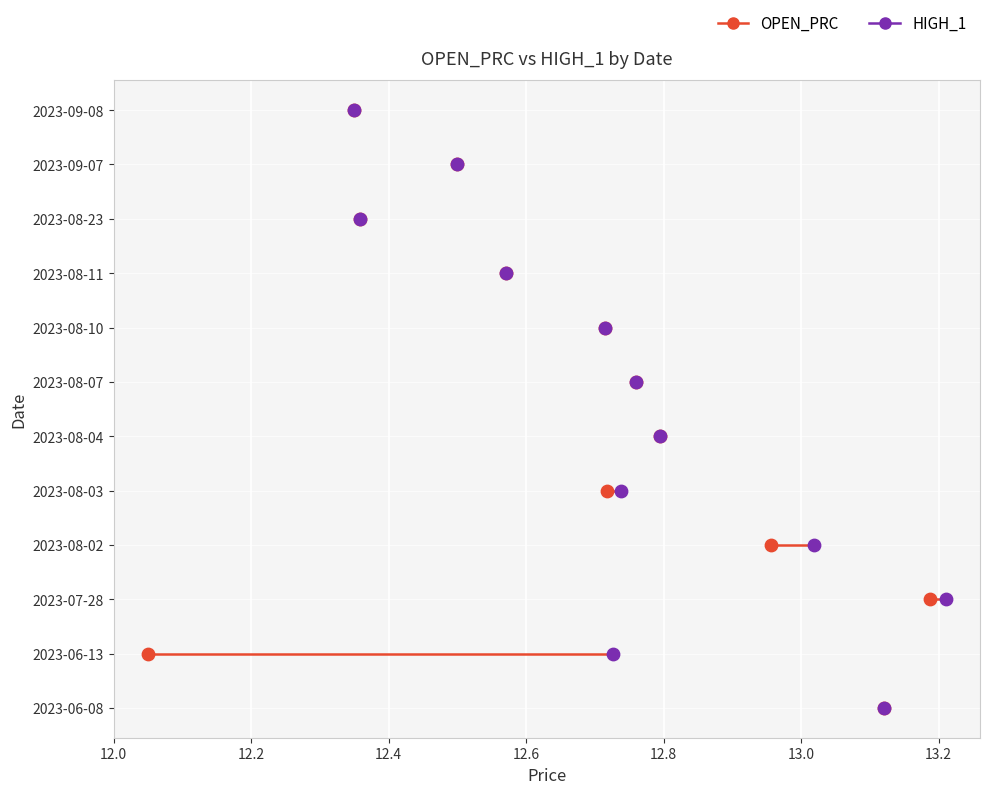

What are all the series names shown in the legend?

OPEN_PRC, HIGH_1